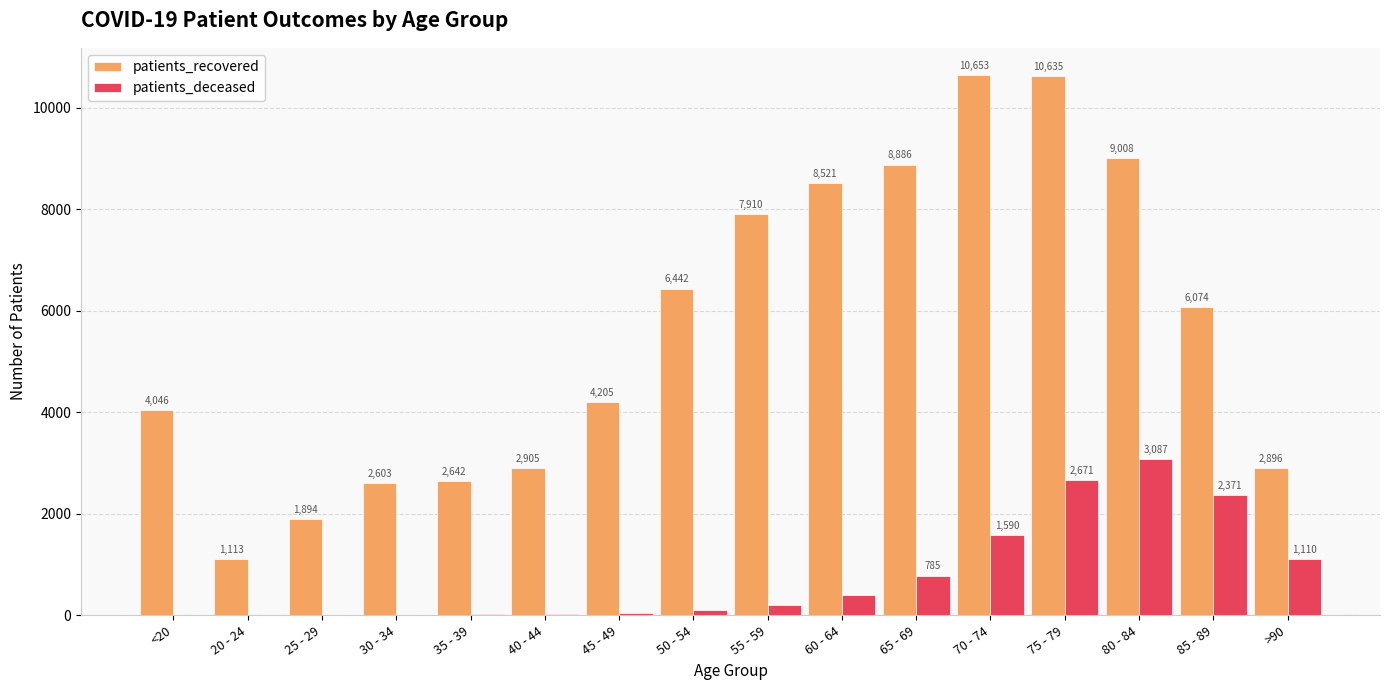

The patients_deceased series shows 402 at 60 - 64. True or false?

True